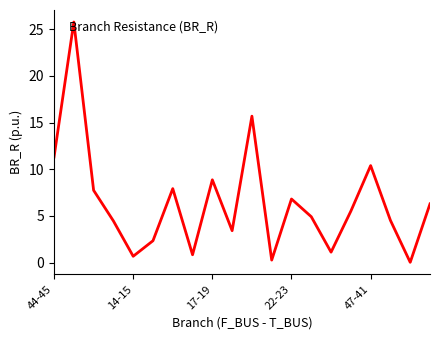

What is the difference between the maximum and minimum values?

25.7